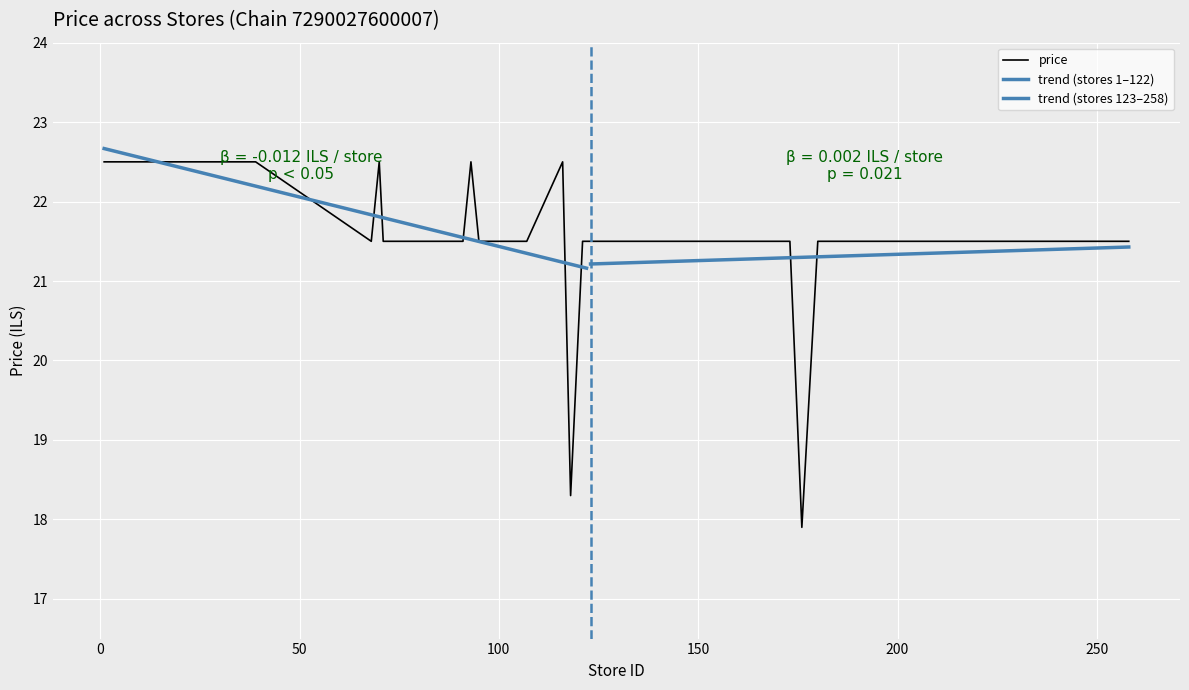

Rank the categories by value from lowest to highest.

176, 118, 68, 71, 87, 91, 95, 98, 107, 121, 122, 123, 132, 135, 151, 152, 155, 173, 180, 187, 195, 203, 205, 210, 211, 218, 229, 249, 251, 258, 1, 2, 3, 7, 19, 22, 39, 70, 93, 116